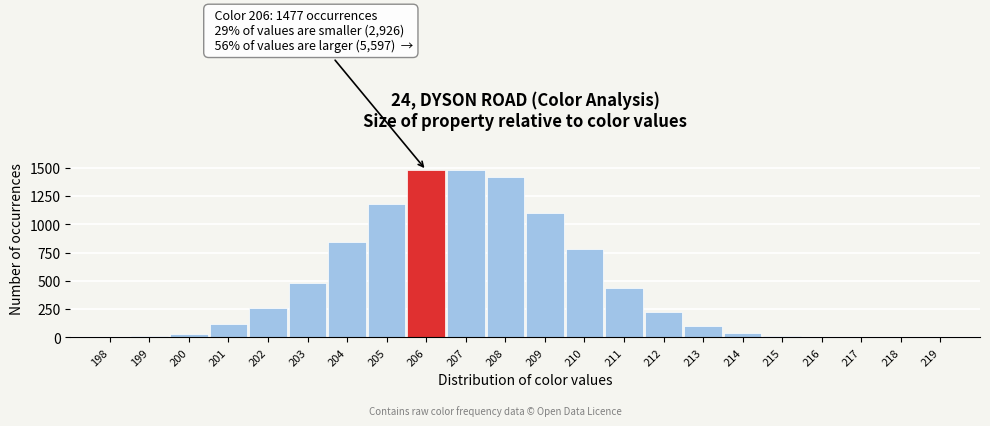

What is the maximum value shown in the chart?

1481